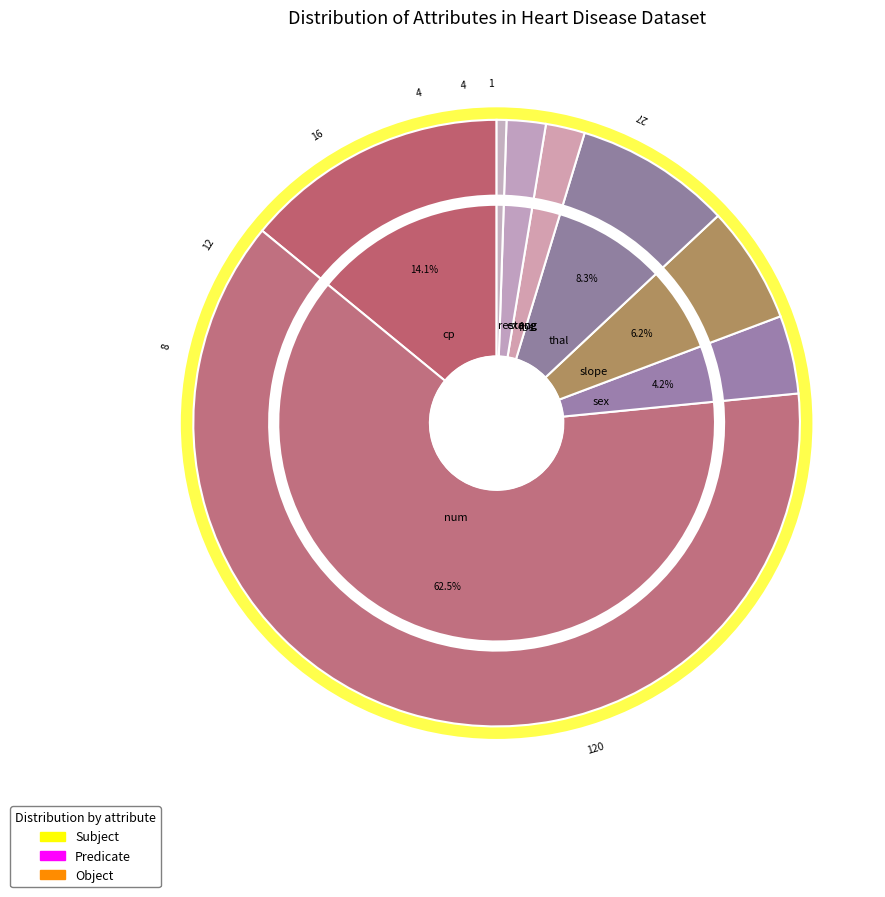

Is there a majority slice in this chart?

No